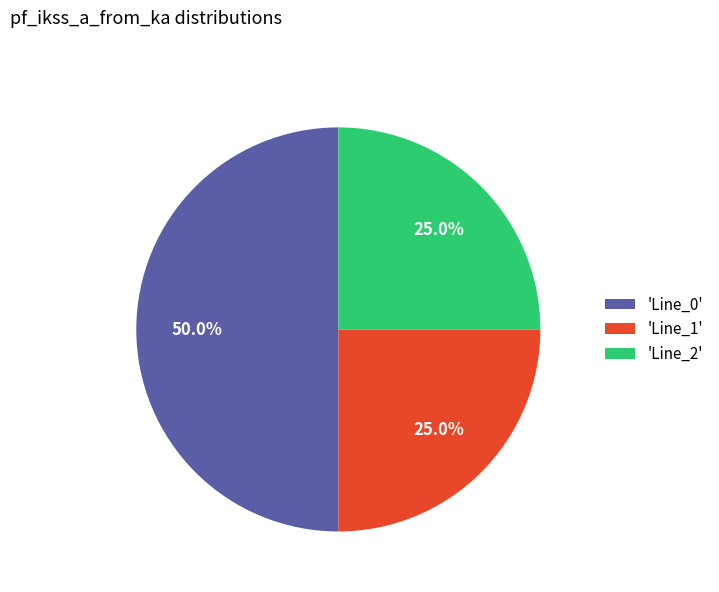

How many slices are in this pie chart?

3